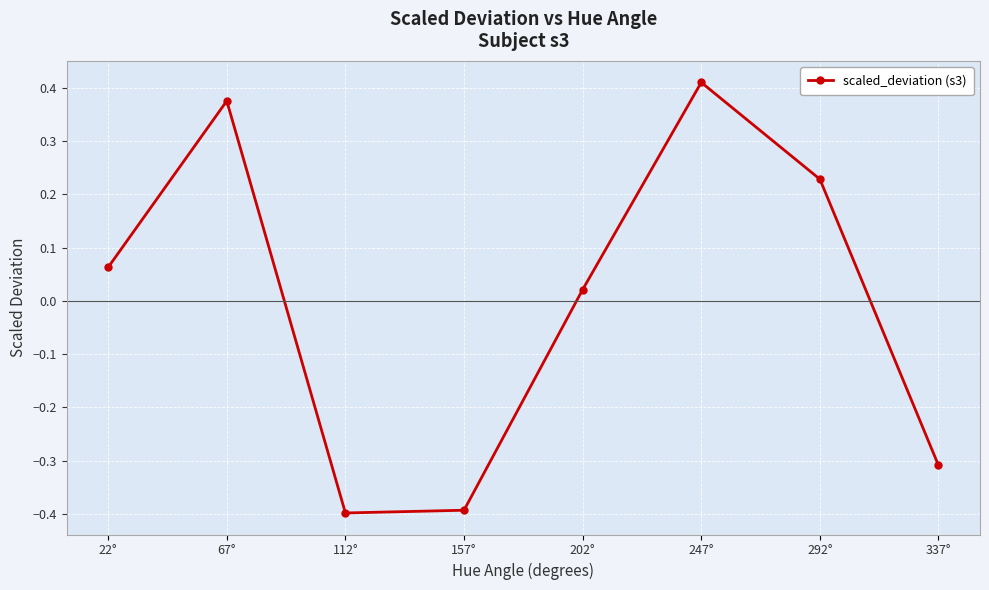

What is the value of the 8th point from the left?

-0.3